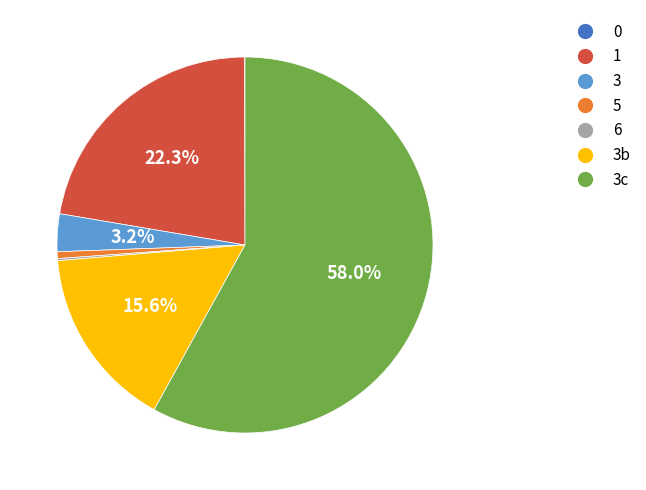

Is there a majority slice in this chart?

Yes